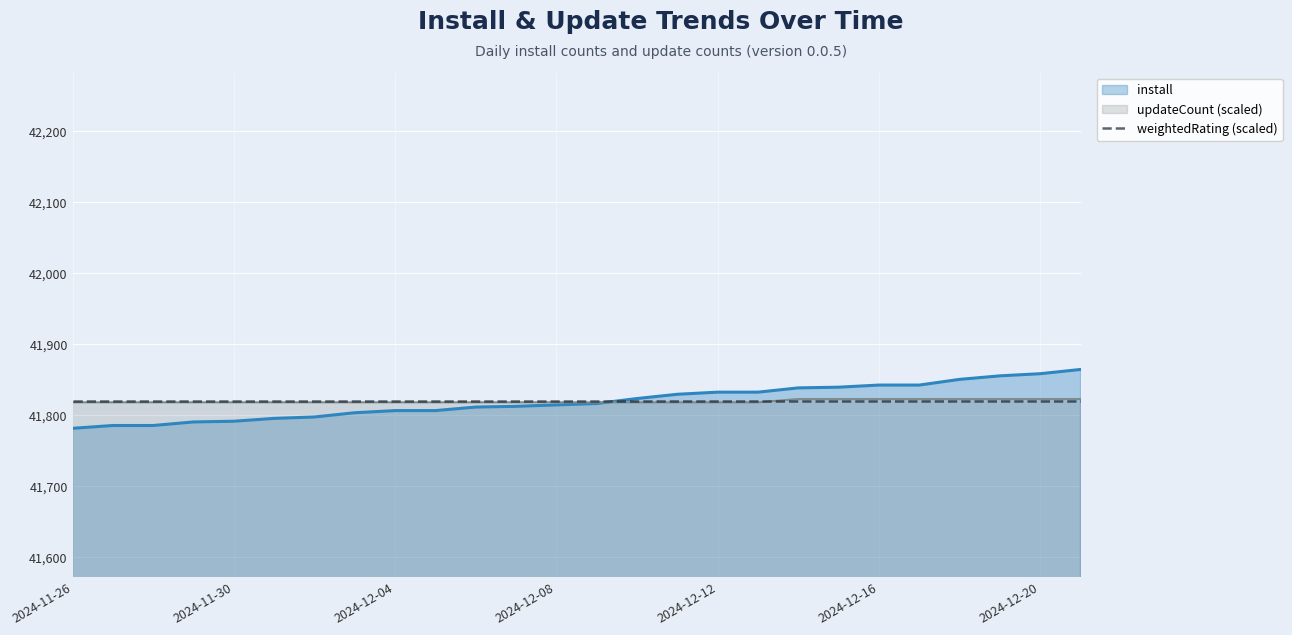

How many intersections are there between install and updateCount?

1